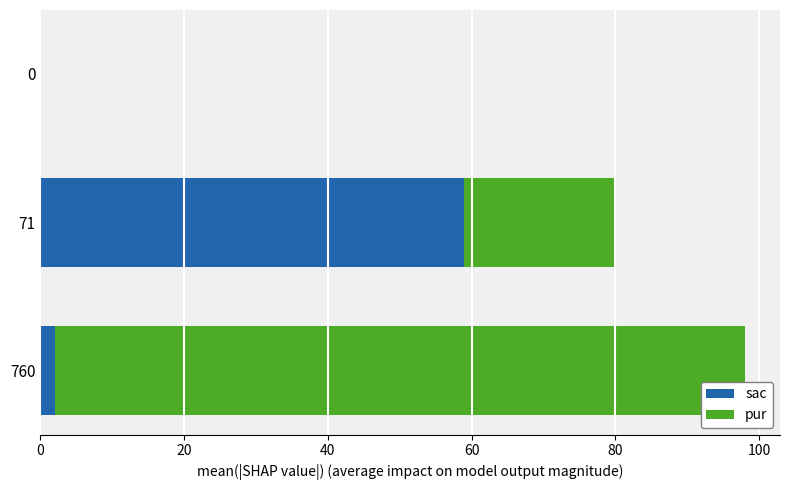

The sac series shows 0 at 0. True or false?

True